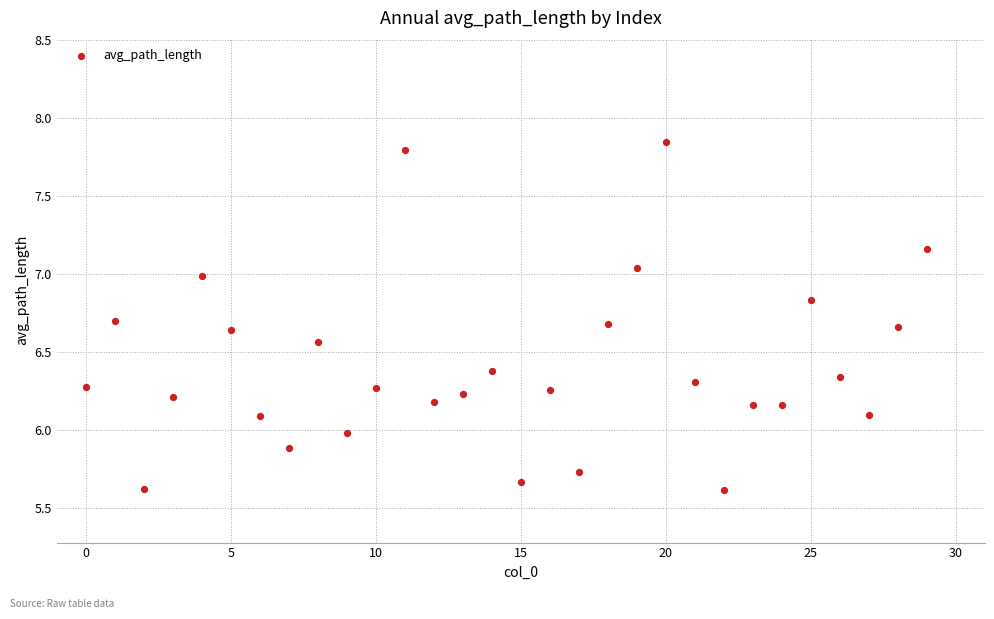

What is the range of Y values (max minus min)?

2.2